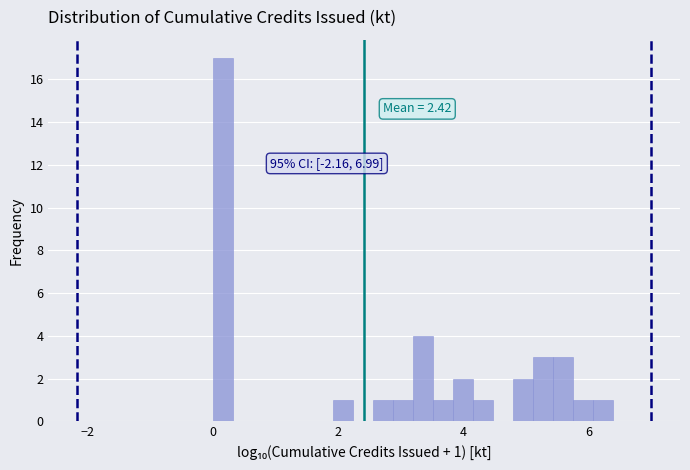

Around what value on the x-axis is the tallest bar? Give the approximate position of its centre, as read against the axis.

0.2